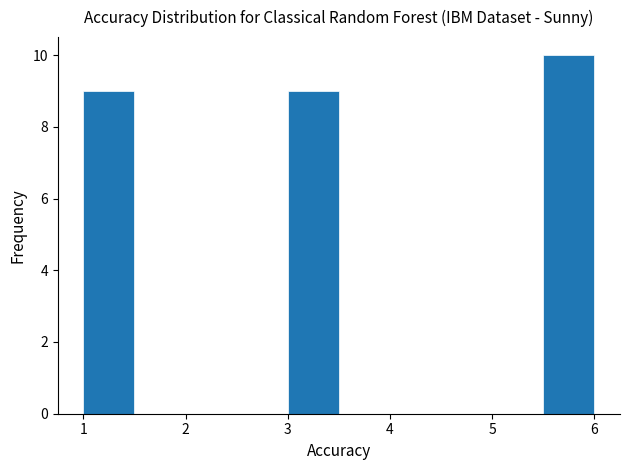

What is the height of the bar covering 3.0 to 3.5 on the x-axis? The values are not printed on the chart, so give them approximately, as read against the axis.

9